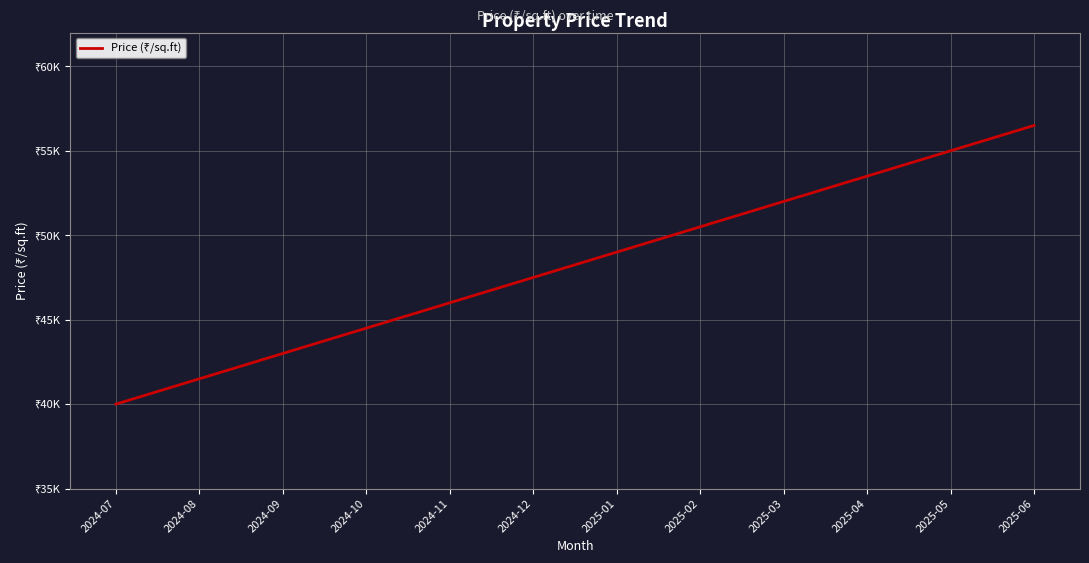

Is this an area chart (filled region under the line)?

No